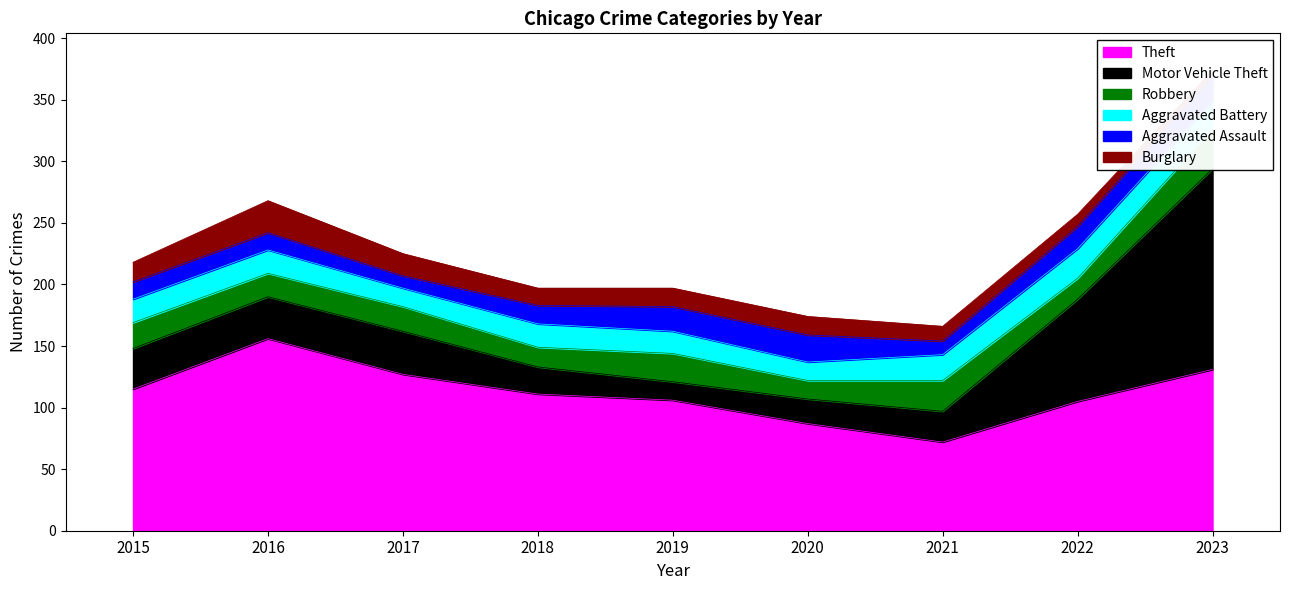

Reading right to left, list all the values displayed in this chart.

Theft: 131	105	72	87	106	111	127	156	115
Motor Vehicle Theft: 163	83	25	20	15	22	35	34	33
Robbery: 32	17	25	15	23	16	20	19	21
Aggravated Battery: 23	24	21	15	18	19	15	19	19
Aggravated Assault: 21	18	11	22	20	15	10	14	14
Burglary: 4	10	12	15	15	14	18	26	16